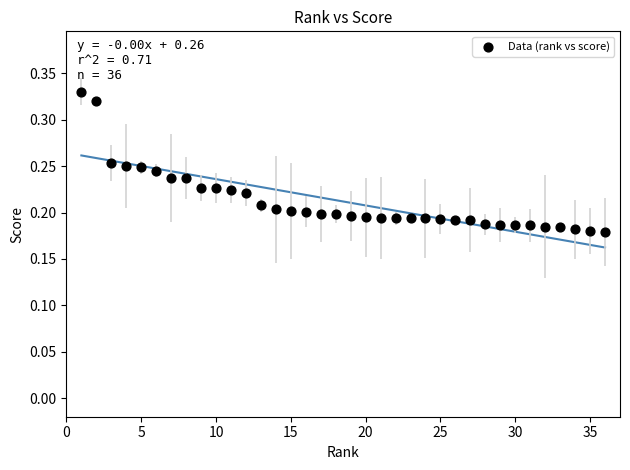

What is the range of X values (max minus min)?

35.0